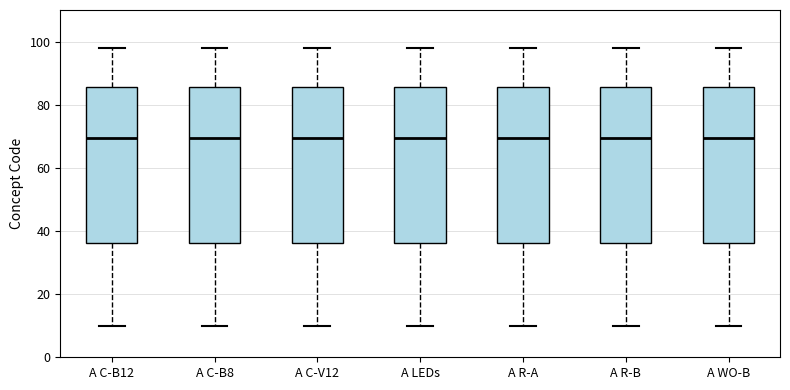

Where does the median line of the box for A LEDs sit on the y-axis? The values are not printed on the chart, so give them approximately, as read against the axis.

70